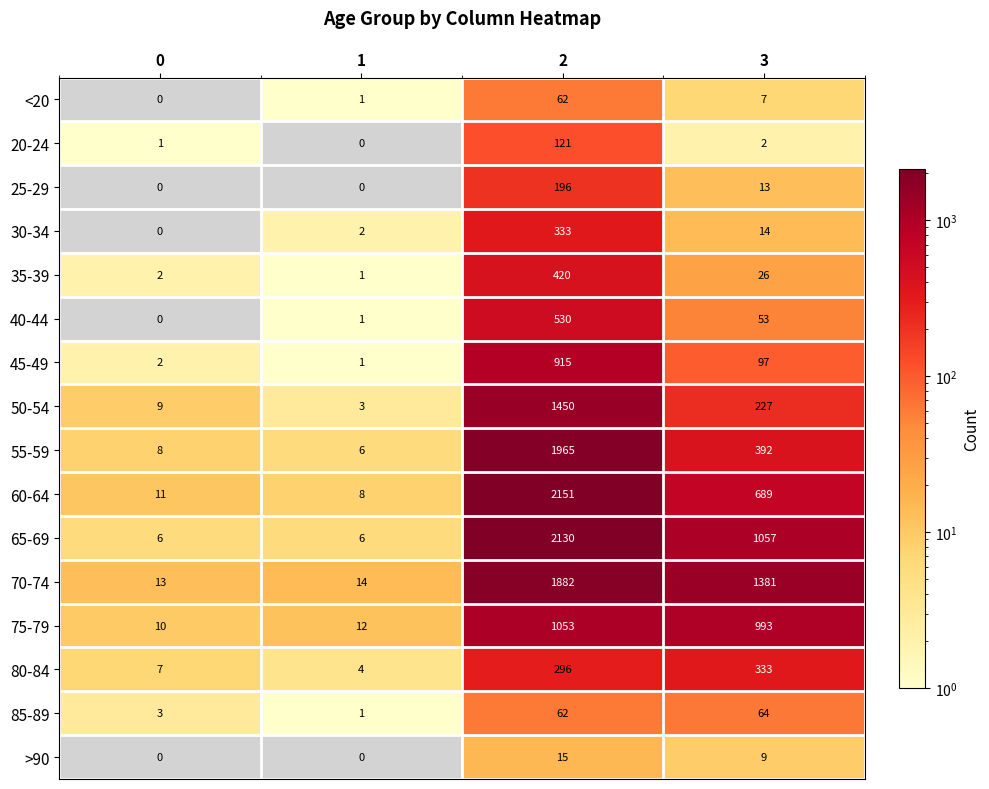

Rank the categories by 55-59 value from highest to lowest.

2, 3, 0, 1